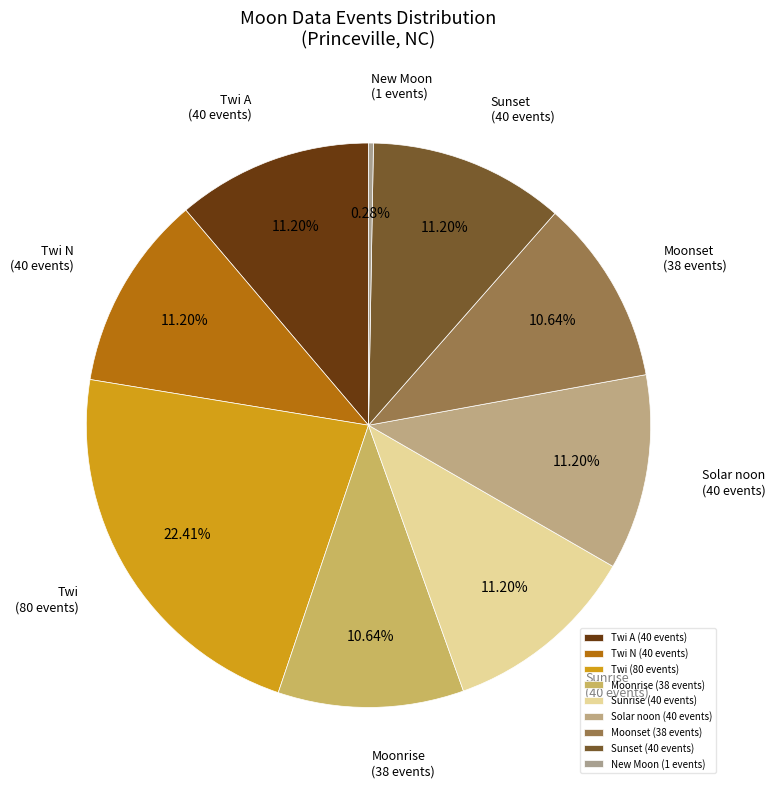

Is there a majority slice in this chart?

No